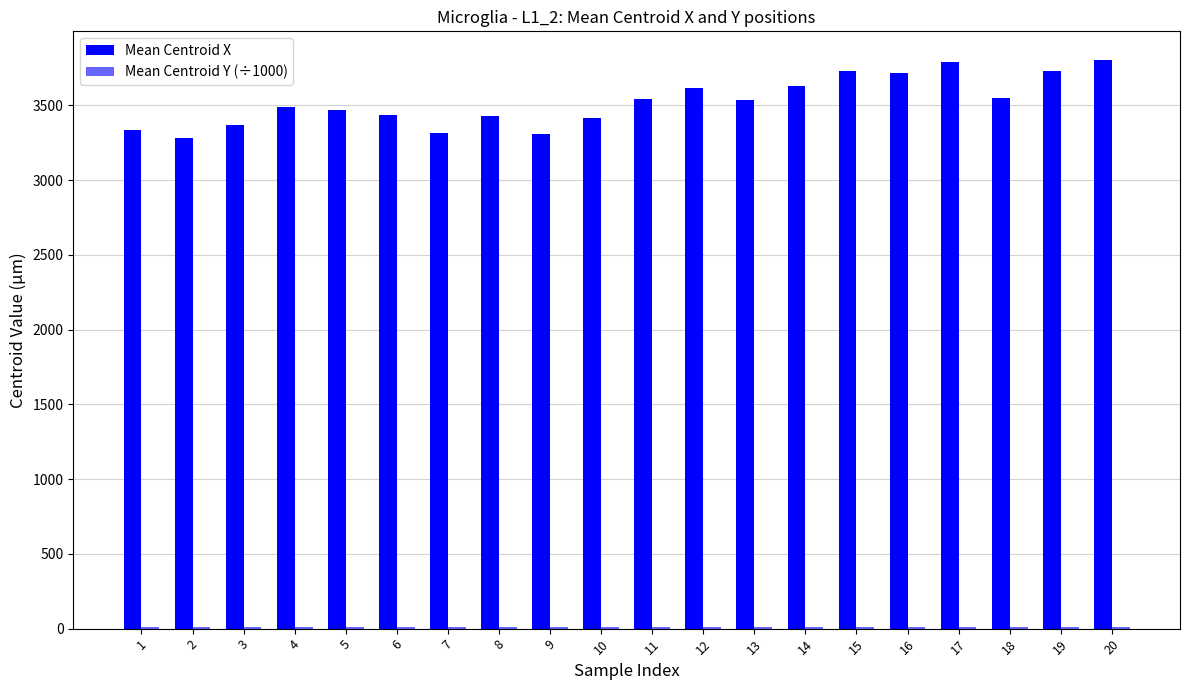

Rank the series by their maximum value, from lowest to highest.

Mean Centroid Y (÷1000), Mean Centroid X